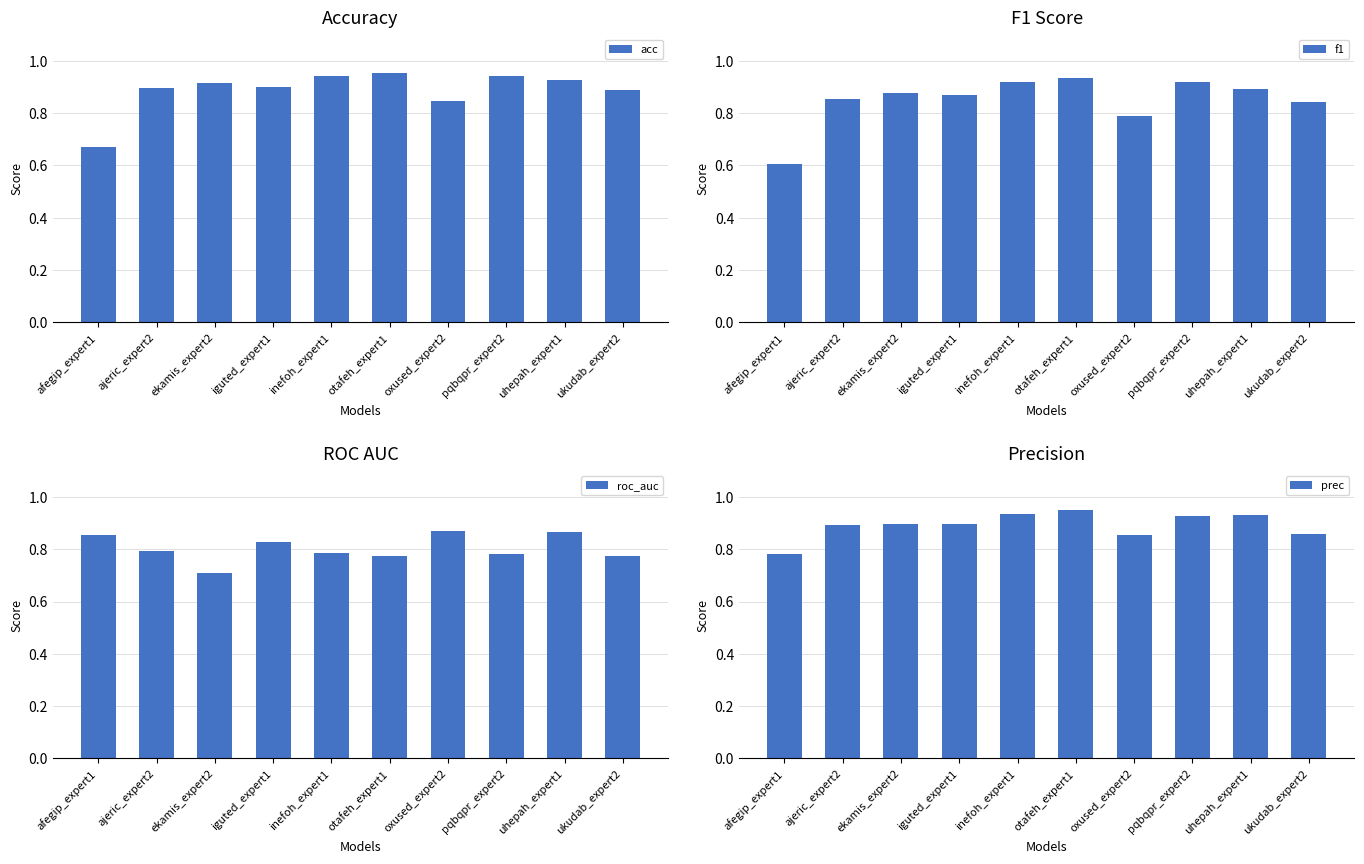

How many groups of bars are there?

10